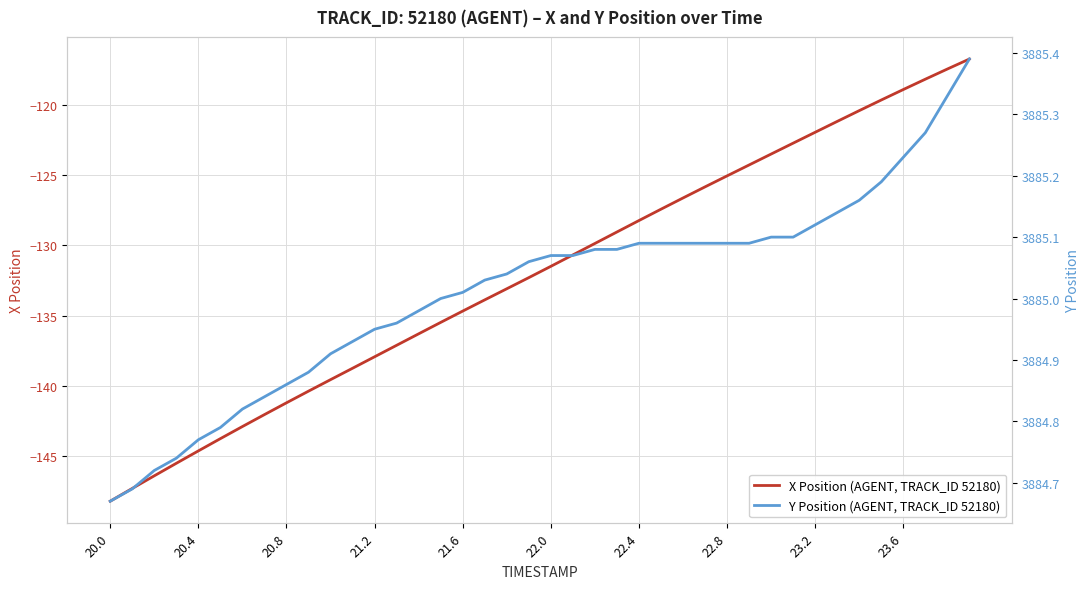

What is the difference between the second highest and second lowest values in the X Position (AGENT, TRACK_ID 52180) series?

29.8